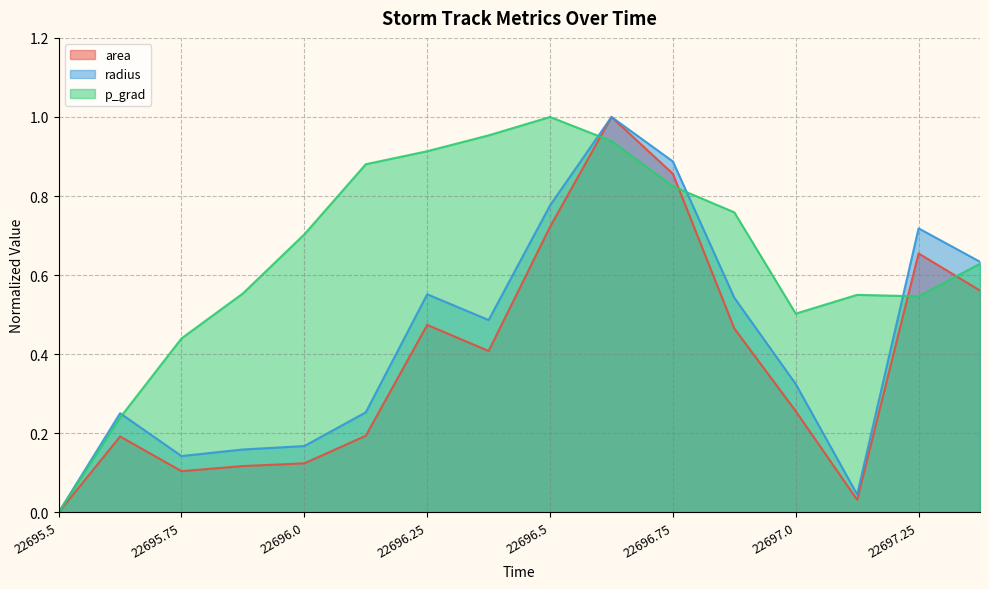

What is the greatest value displayed?

1.0